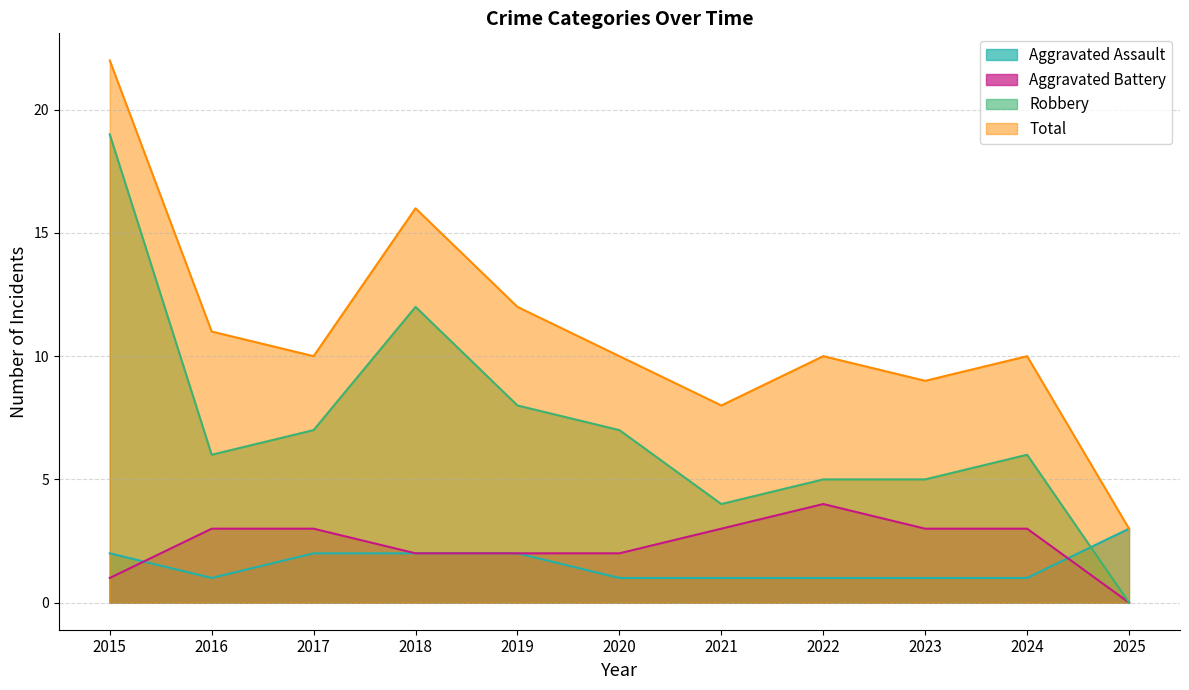

True or false: Total has a value of 10 at 2024.

True